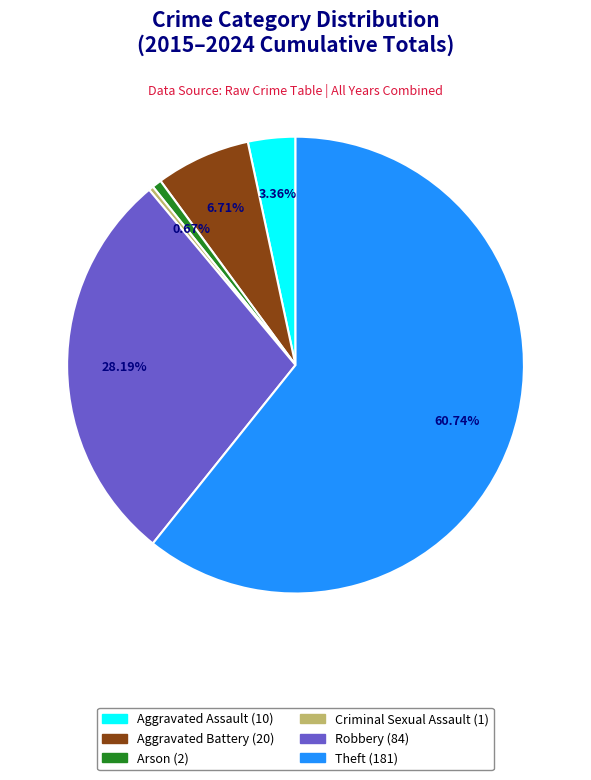

To the nearest percent, what is the average slice percentage?

17%